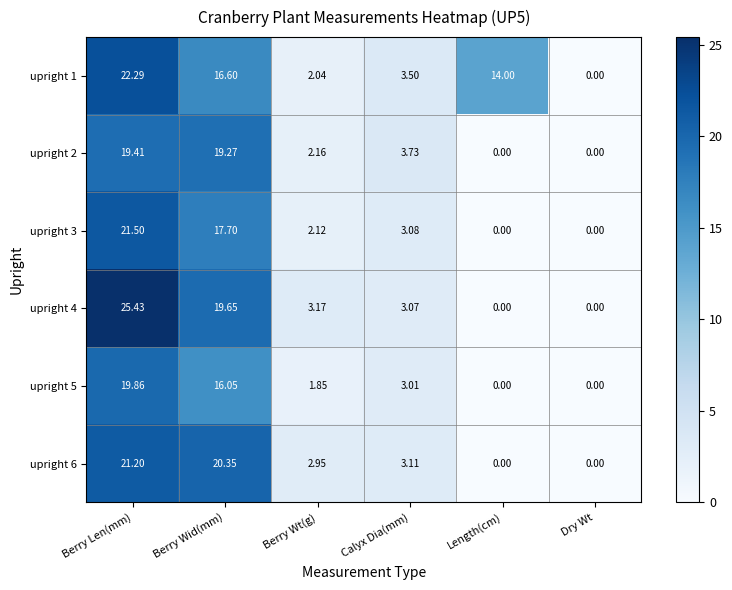

Is the value of upright 3 at Length(cm) greater than the value of upright 5 at Berry Wt(g)?

No